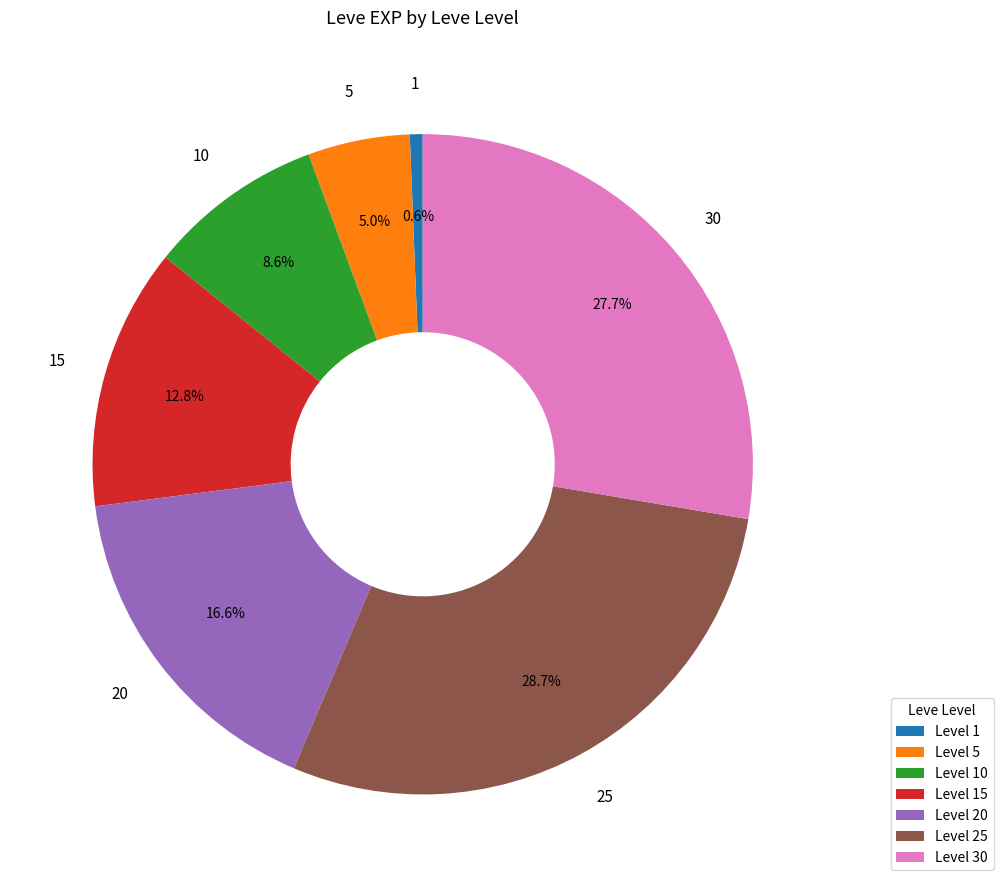

Is Level 5 the majority of the pie?

No